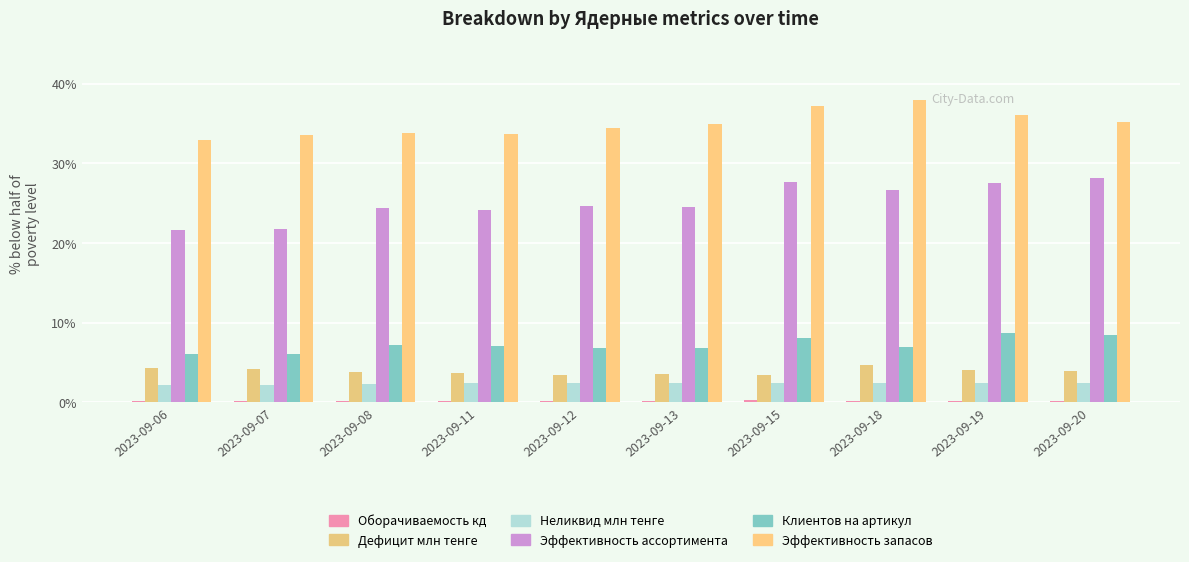

How many categories are shown in the chart?

10